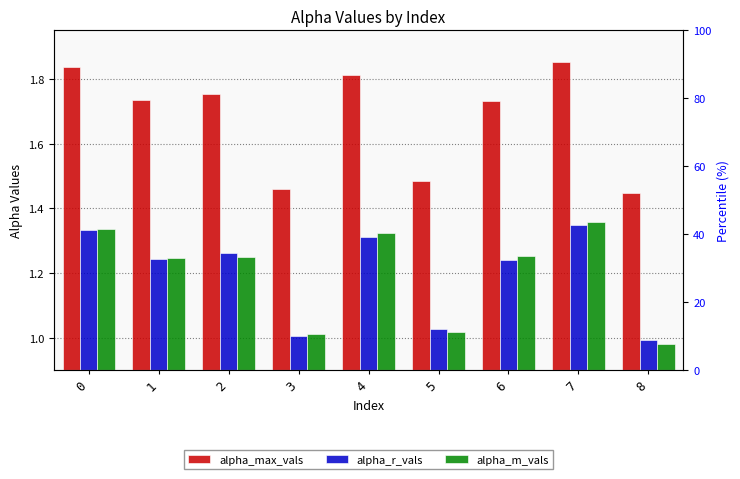

Which series has the largest total across all categories?

alpha_max_vals